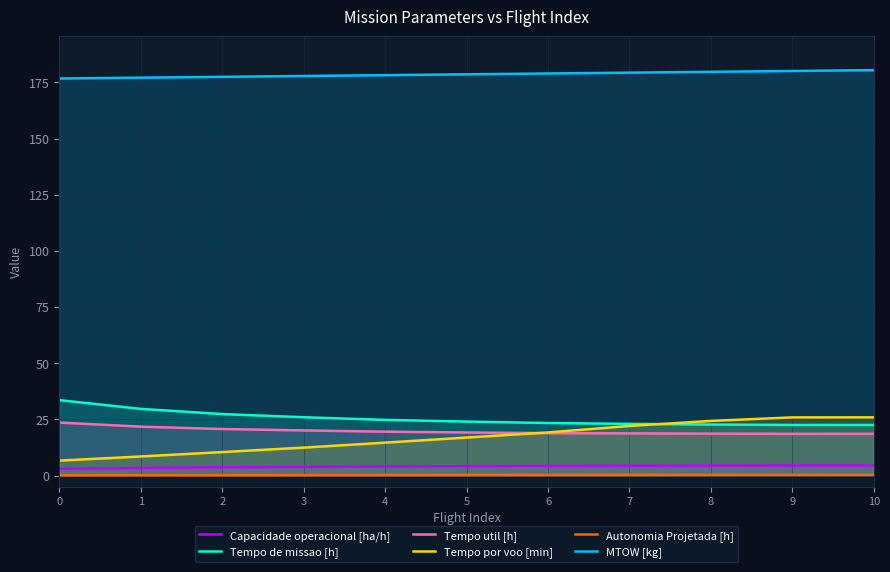

Does the chart have visible grid lines?

Yes